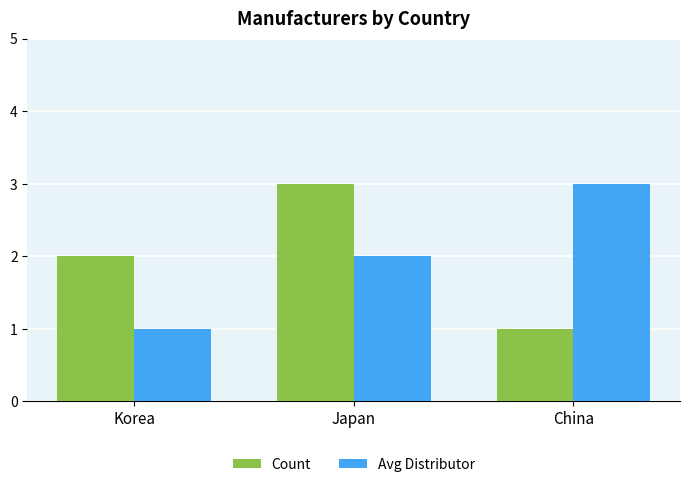

What is the total value across all series at Japan?

5